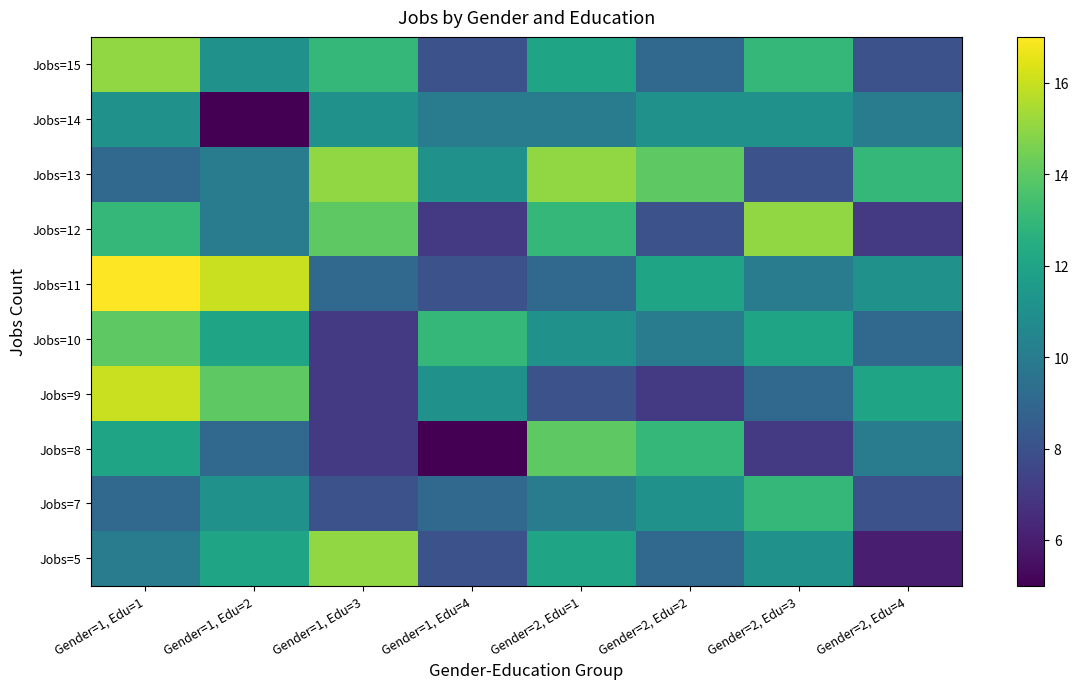

At Gender=1, Edu=4, list the series in order from largest to smallest.

Jobs=10, Jobs=9, Jobs=13, Jobs=14, Jobs=7, Jobs=5, Jobs=11, Jobs=15, Jobs=12, Jobs=8